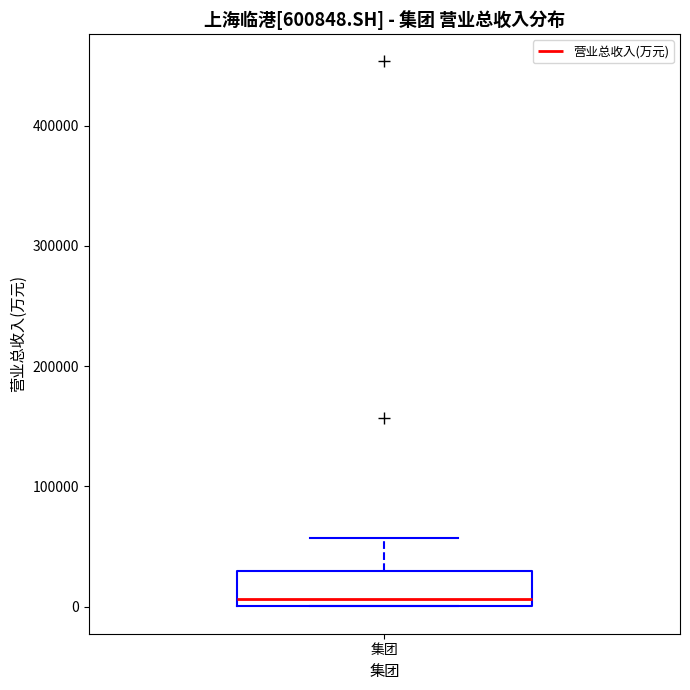

Where is the upper edge of the box for 集团 on the y-axis? The values are not printed on the chart, so give them approximately, as read against the axis.

30000